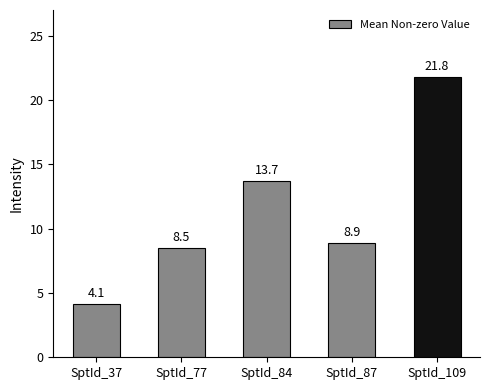

The value at SptId_37 is 6.5. True or false?

False